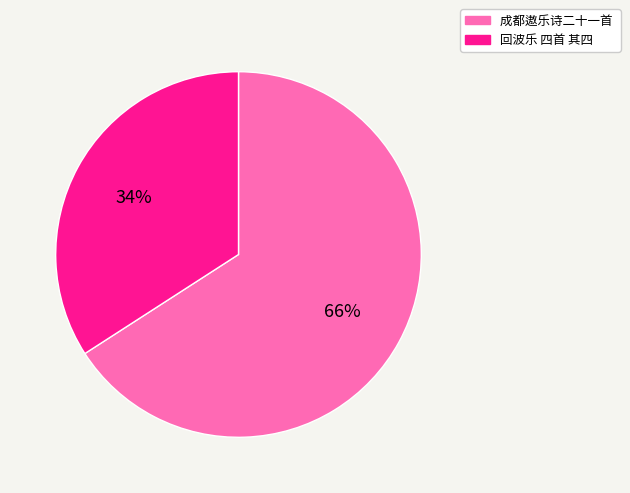

Is there a majority slice in this chart?

Yes